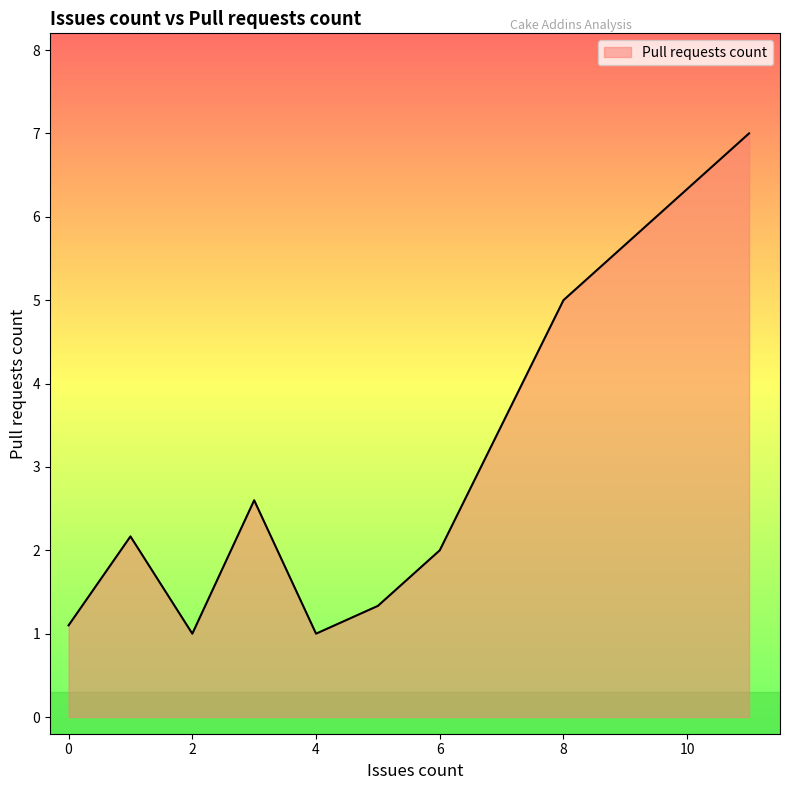

What is the difference between the maximum and minimum values?

6.0